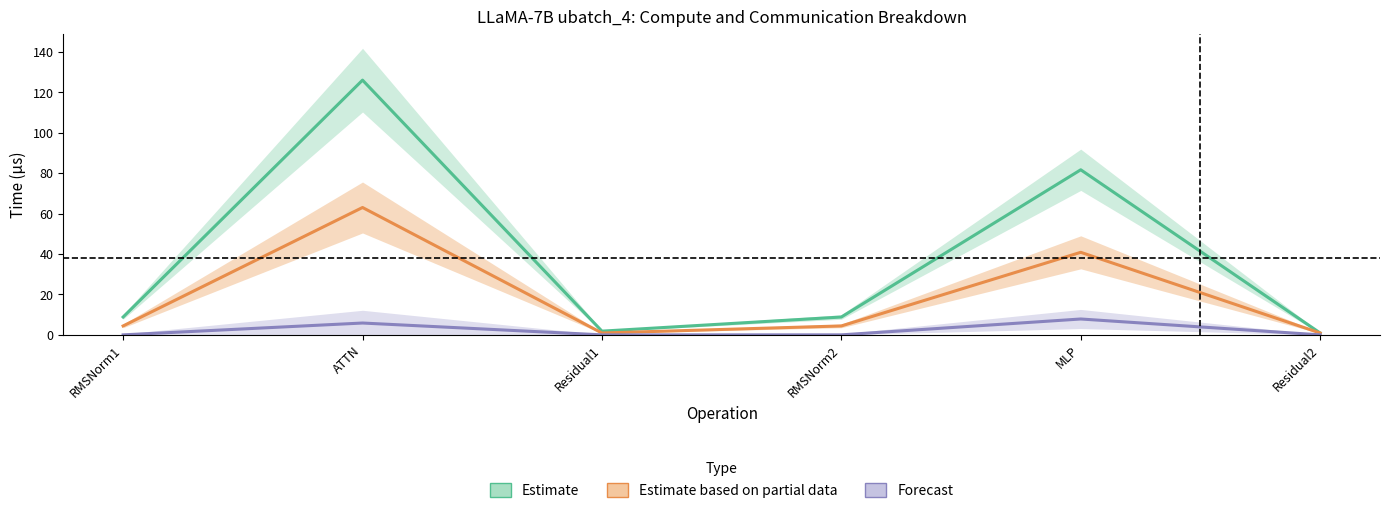

Rank the series by their average value, from highest to lowest.

Estimate, Estimate based on partial data, Forecast